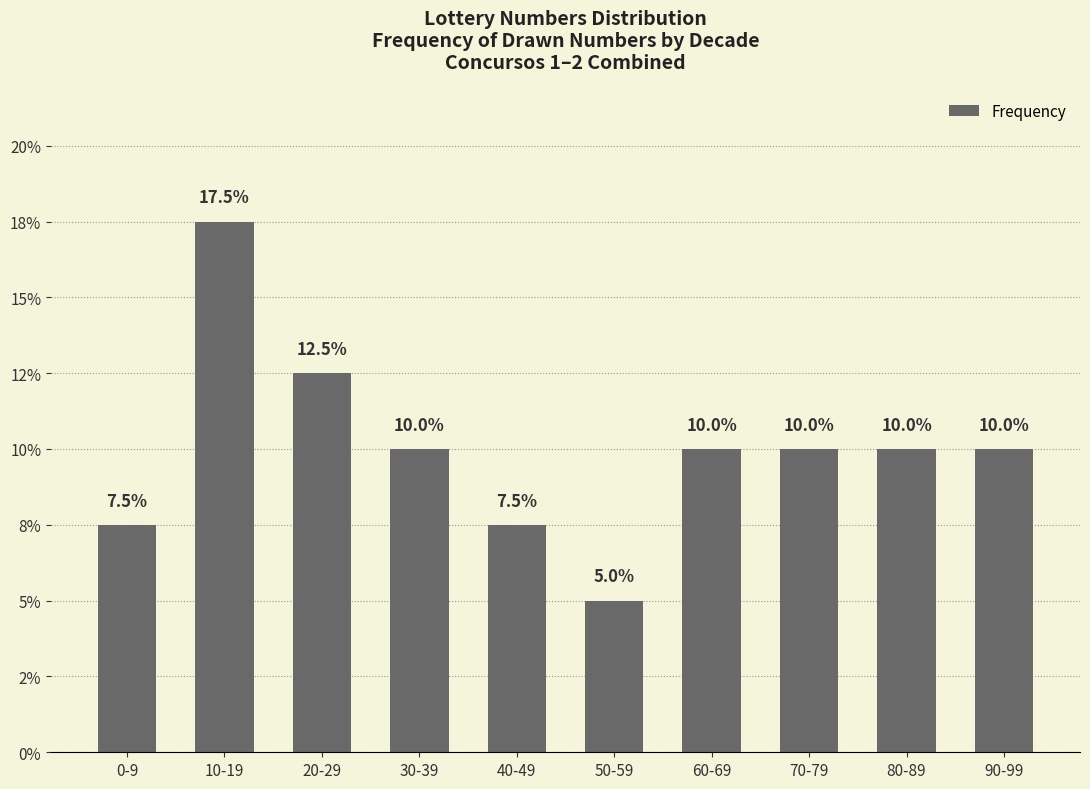

What is the difference between the maximum and minimum values?

12.5